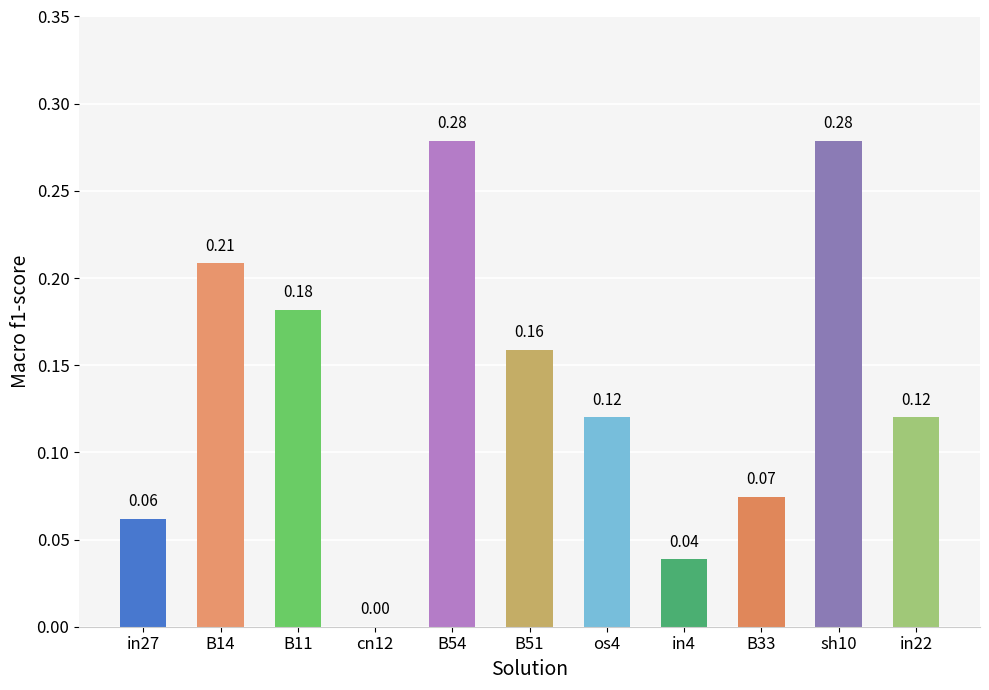

What is the sum of all values?

1.5